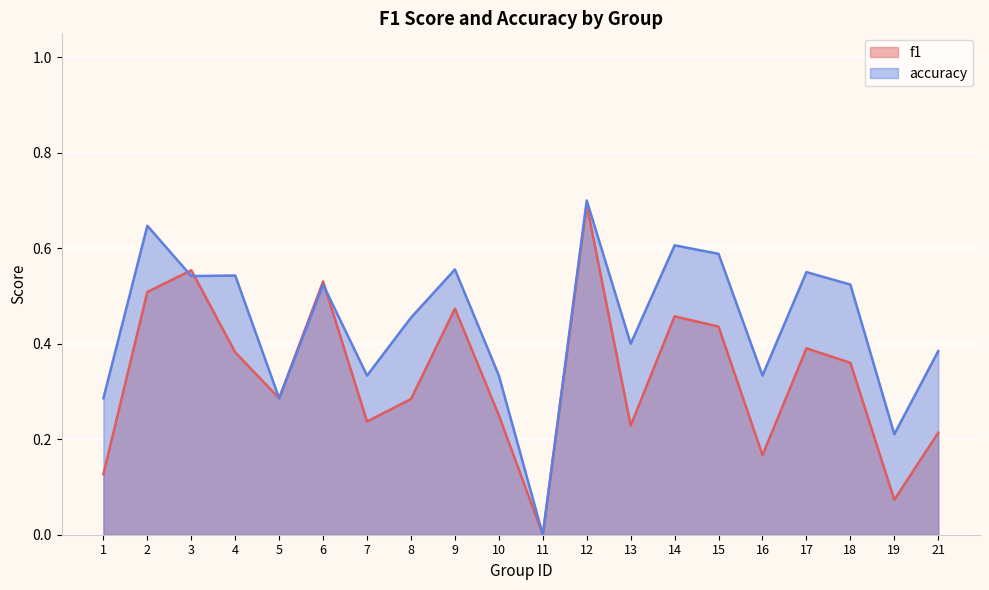

What is the sum of all f1 values?

6.6